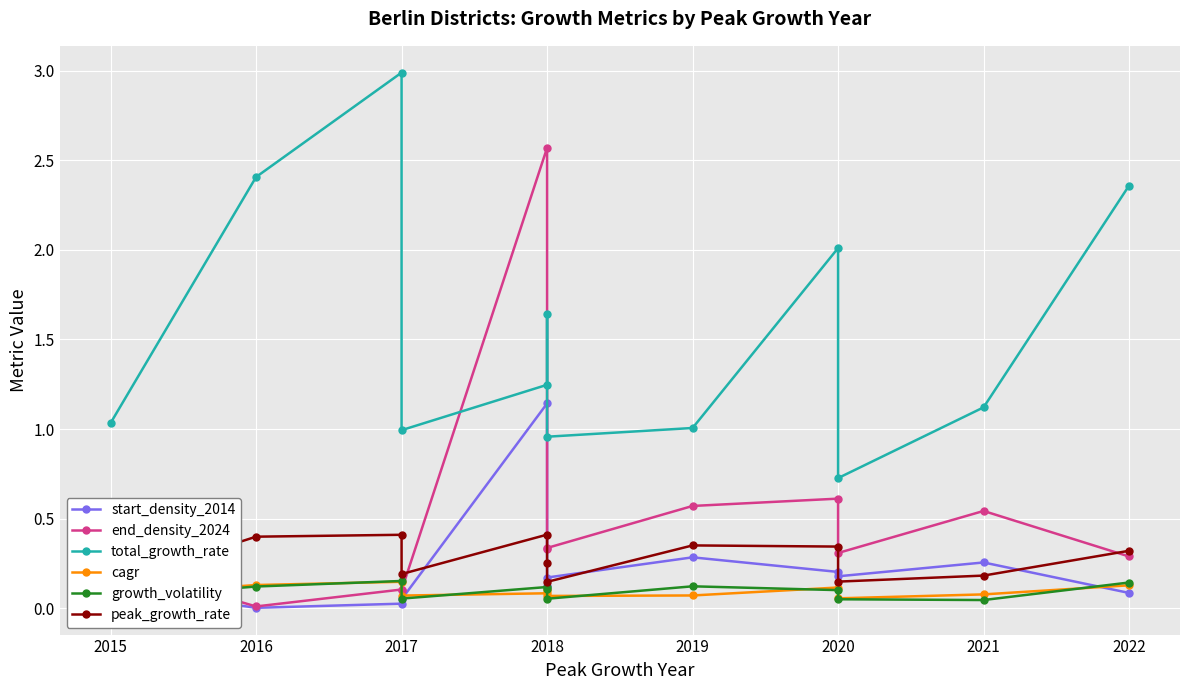

True or false: cagr has more than 1 points higher than both neighbors.

True